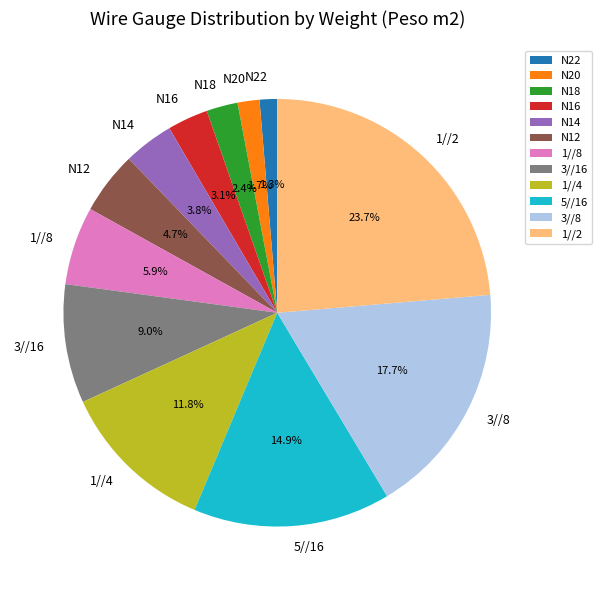

Is it true that 5//16 is 15% of the pie?

True